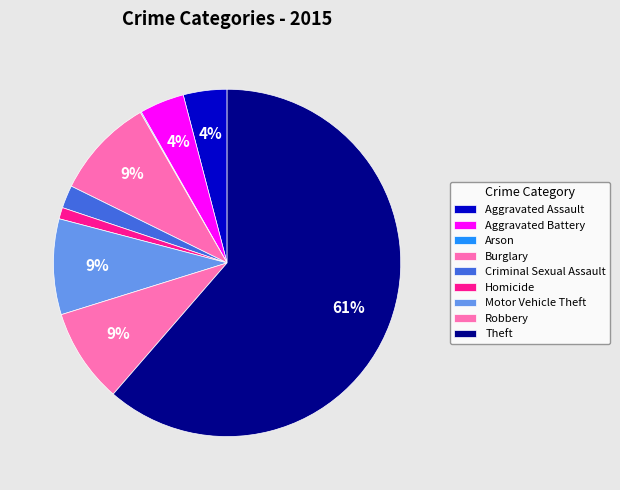

What is the change in value from Arson to Robbery?

+90